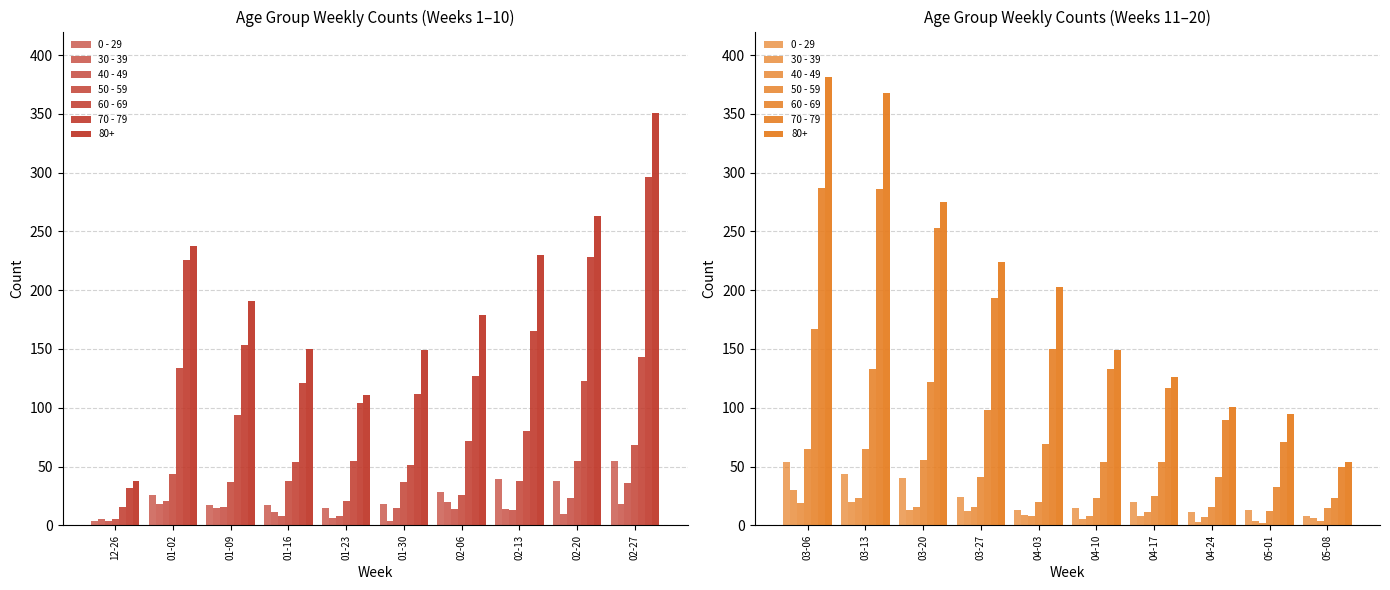

The 60 - 69 series shows 114 at 04-03. True or false?

False